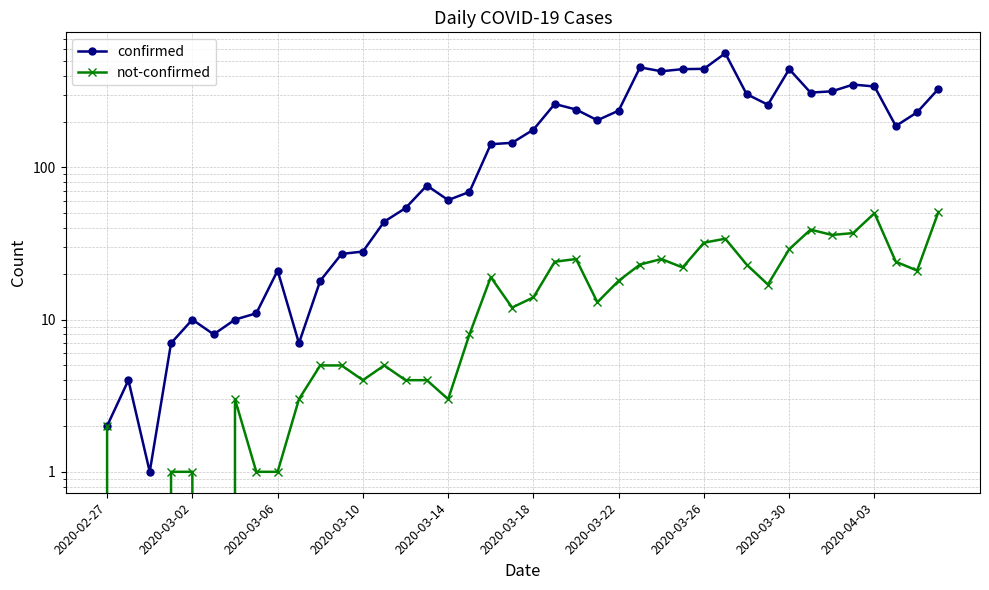

True or false: confirmed and not-confirmed intersect in this chart.

False